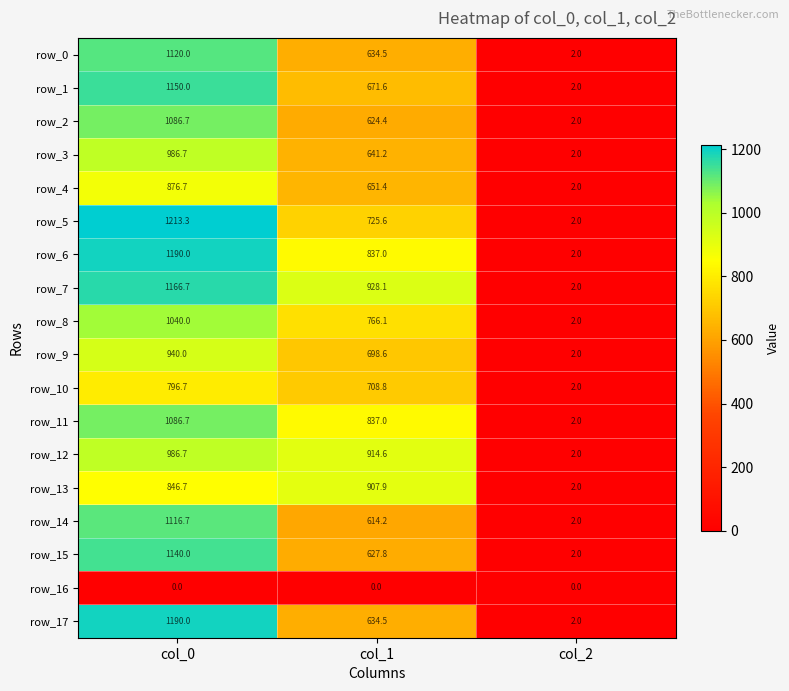

How many data points in row_15 are above 627?

2